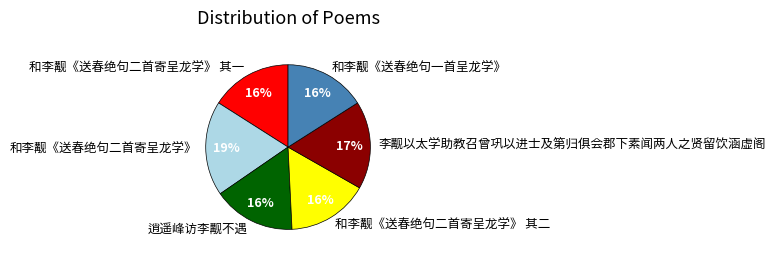

The 和李觏《送春绝句一首呈龙学》 slice represents 16% of the pie. True or false?

True